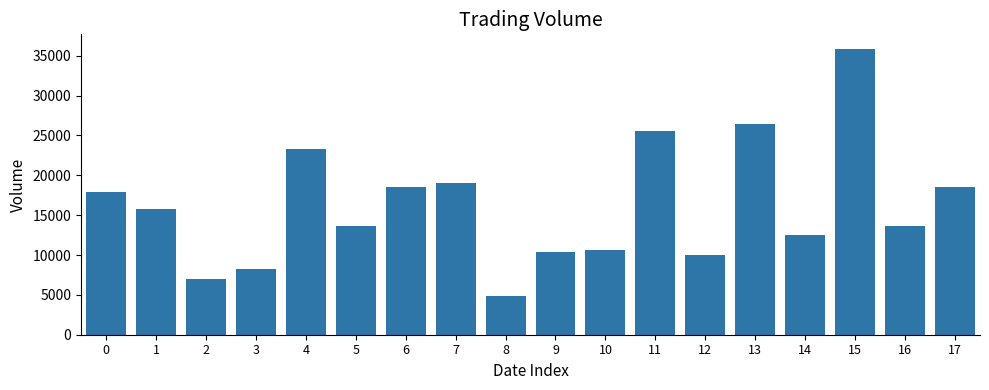

What is the difference between the second highest and second lowest values?

19400